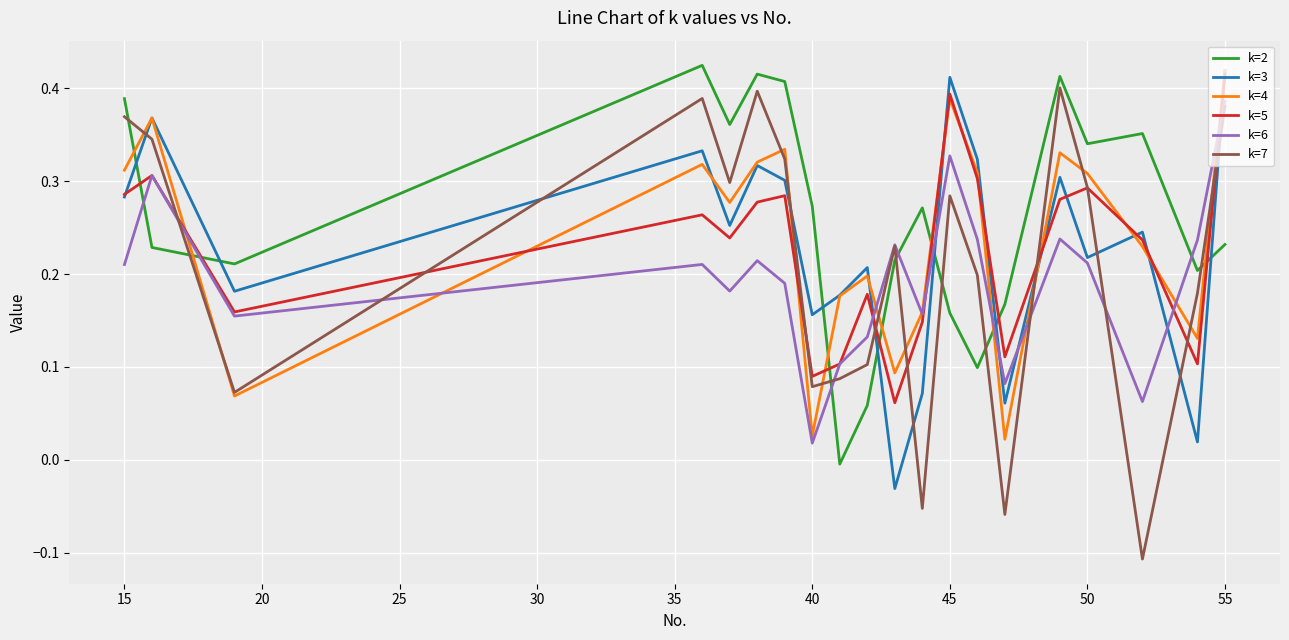

Which series has the widest spread of values?

k=7